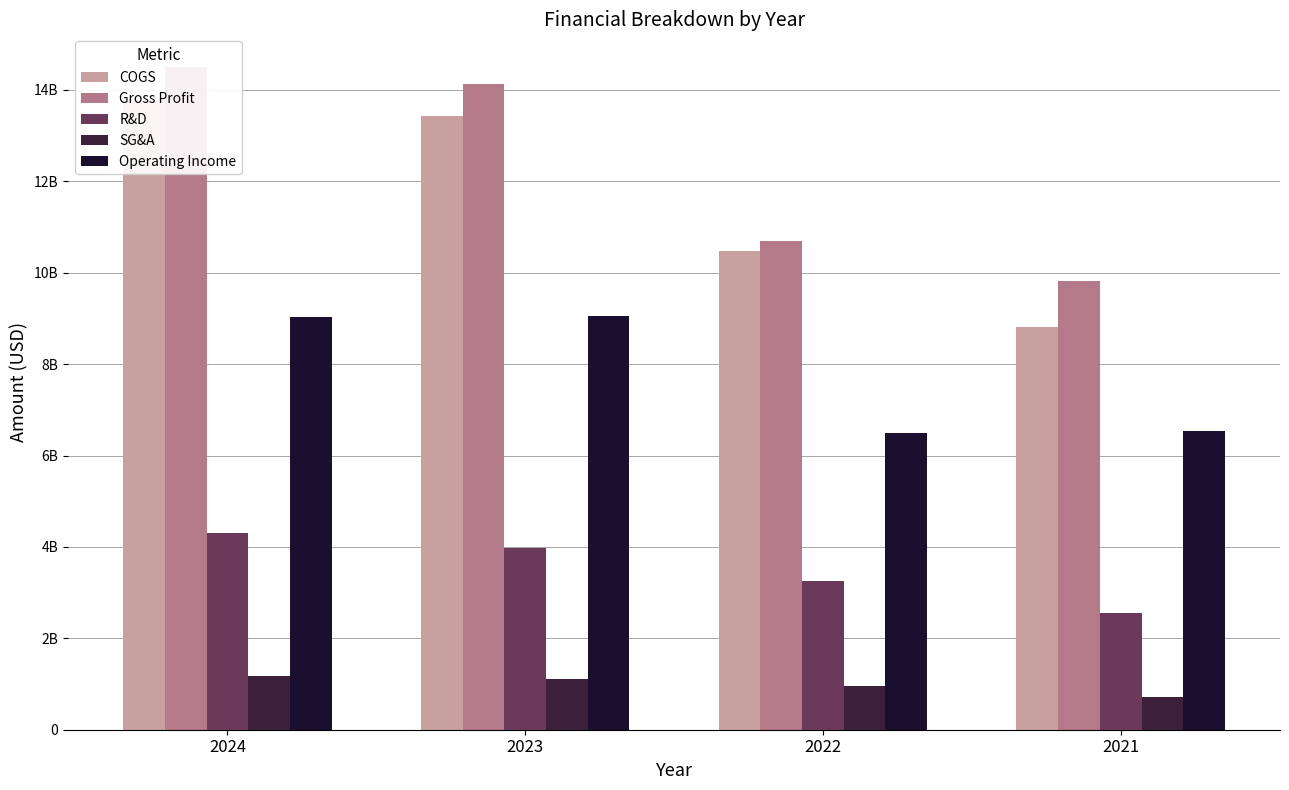

Where does the R&D series first go above 3980600000?

2024